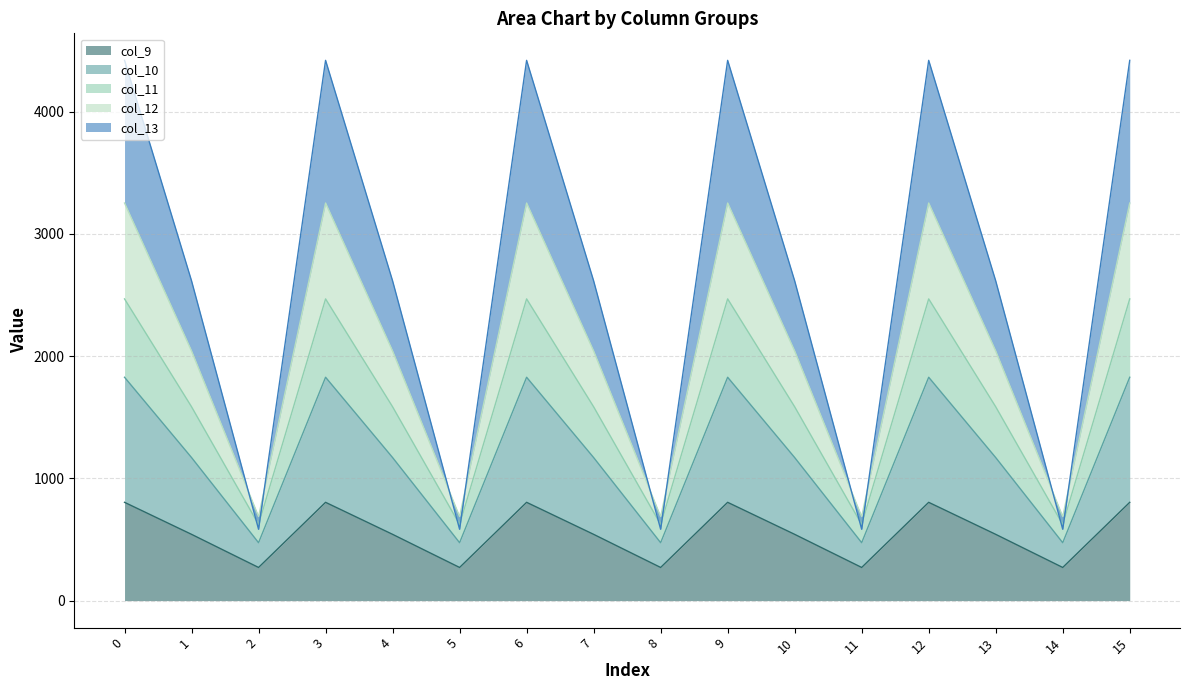

The value of col_9 at 2 is 271.1. True or false?

True